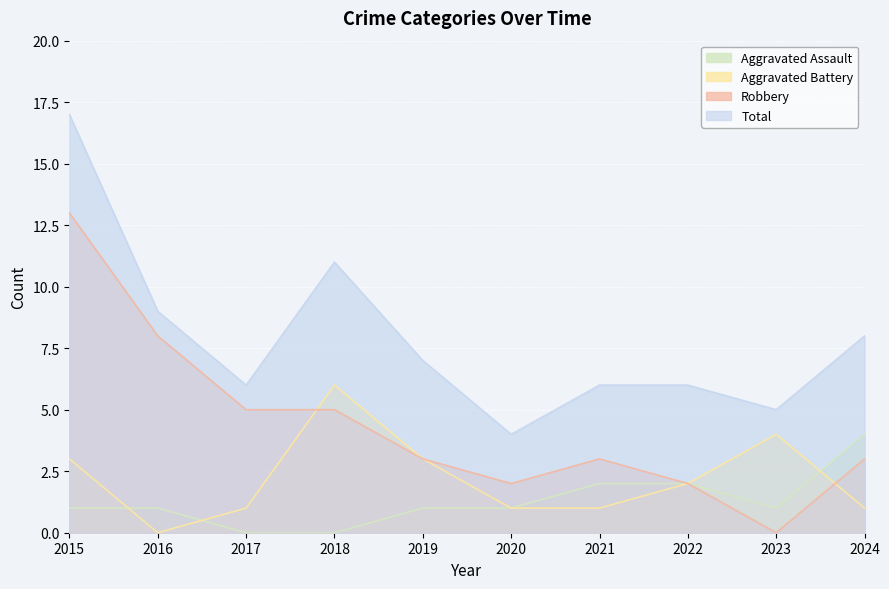

Where do Robbery and Aggravated Battery first cross each other?

2017 and 2018